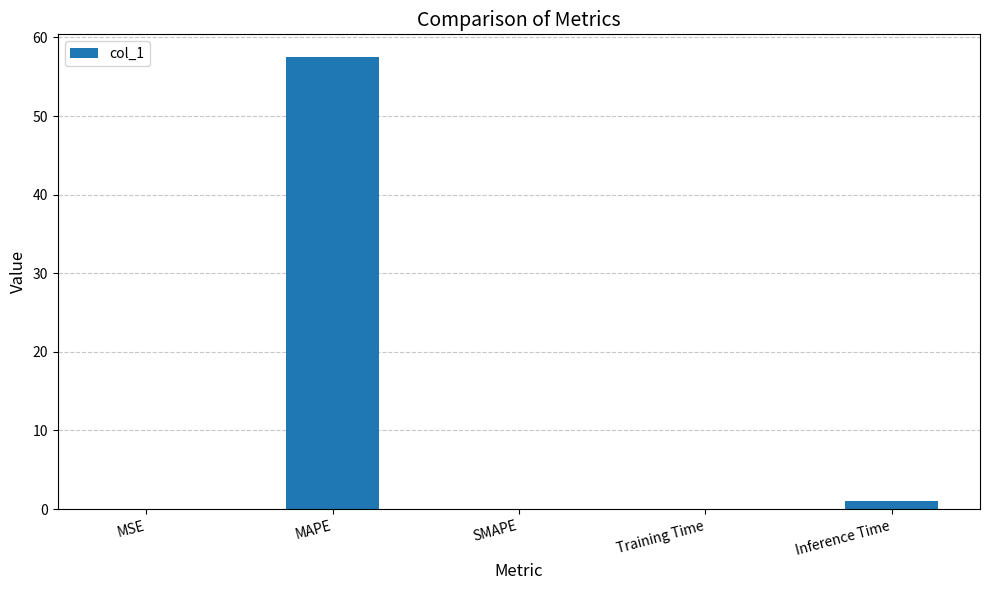

What is the sum of all values?

58.6